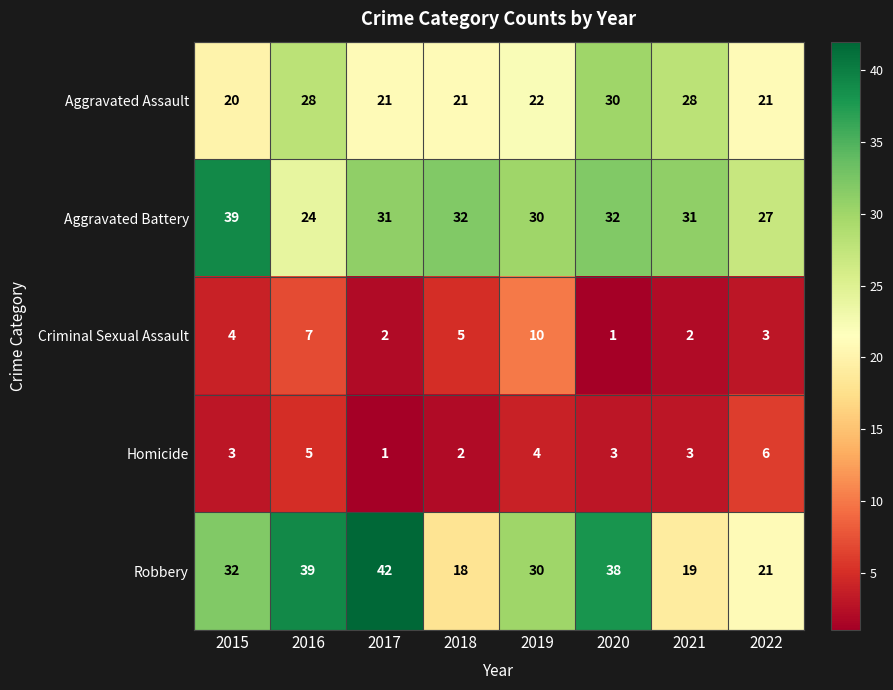

Which series has the largest range (max minus min)?

Robbery